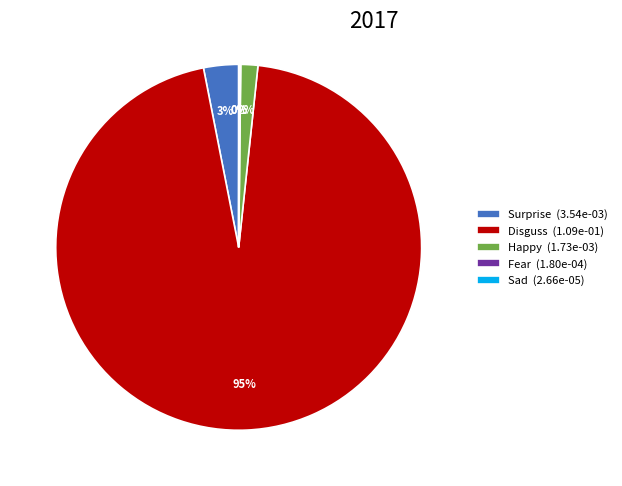

Is Happy (1.73e-03) the majority of the pie?

No